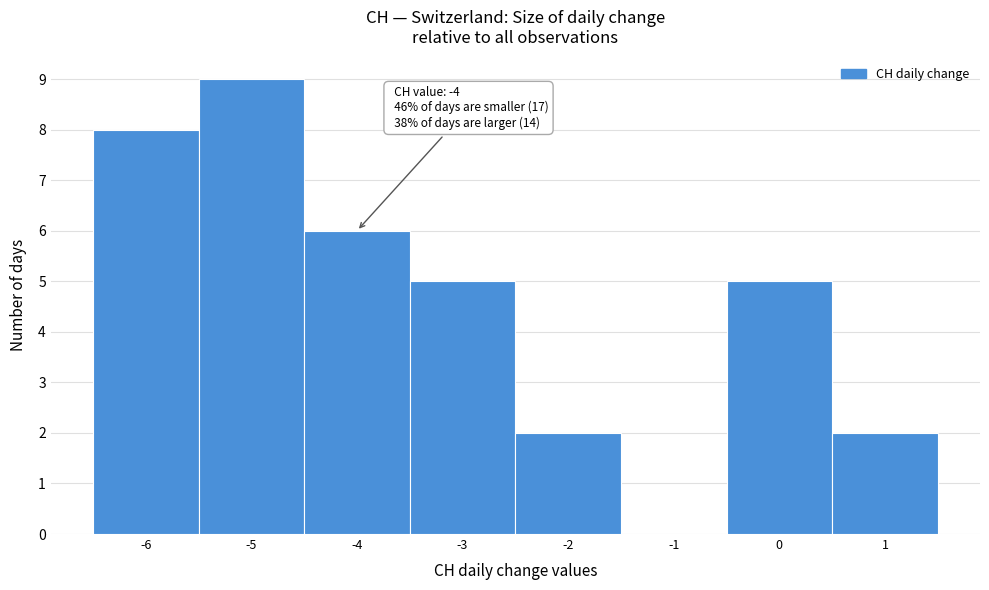

Over which range of the x-axis is the bar tallest?

-5.5 to -4.5